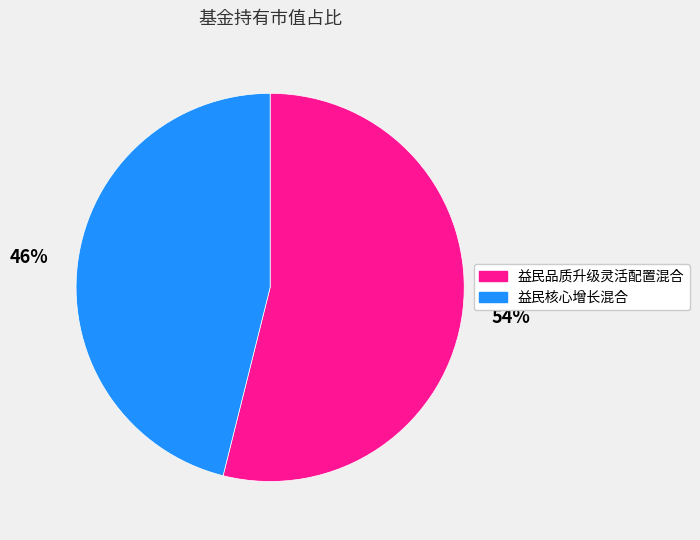

Is the sum of 益民品质升级灵活配置混合 and 益民核心增长混合 greater than half?

Yes